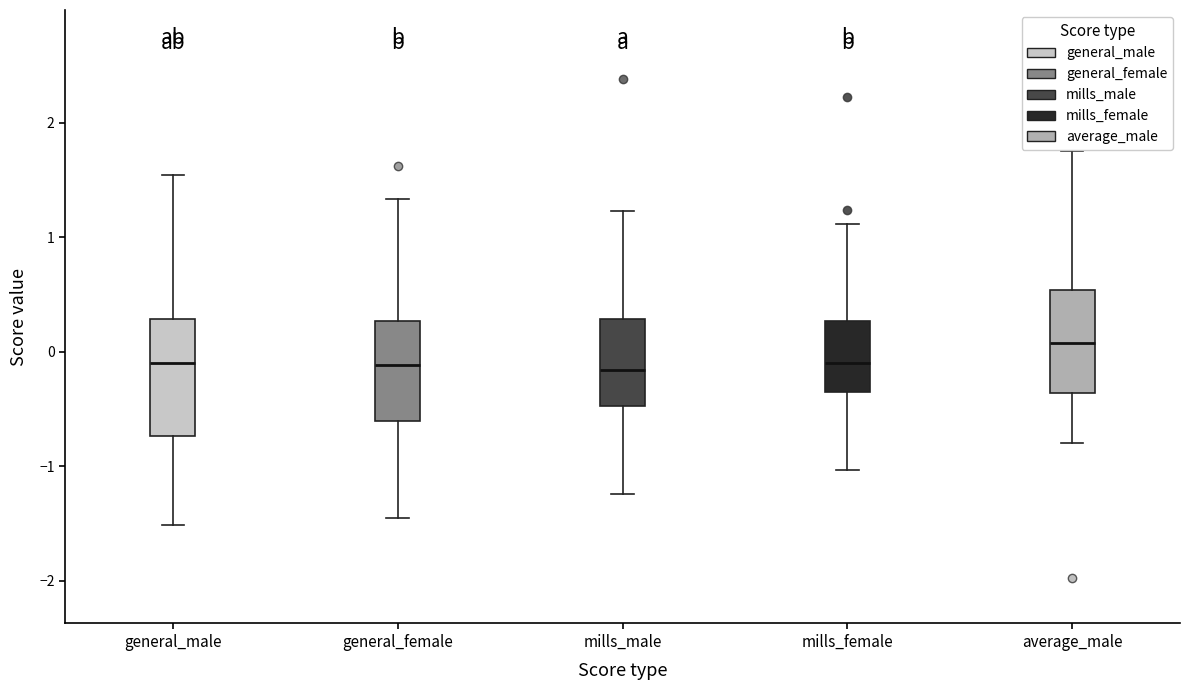

Comparing the boxes themselves (not the whiskers), which one is the tallest?

general_male